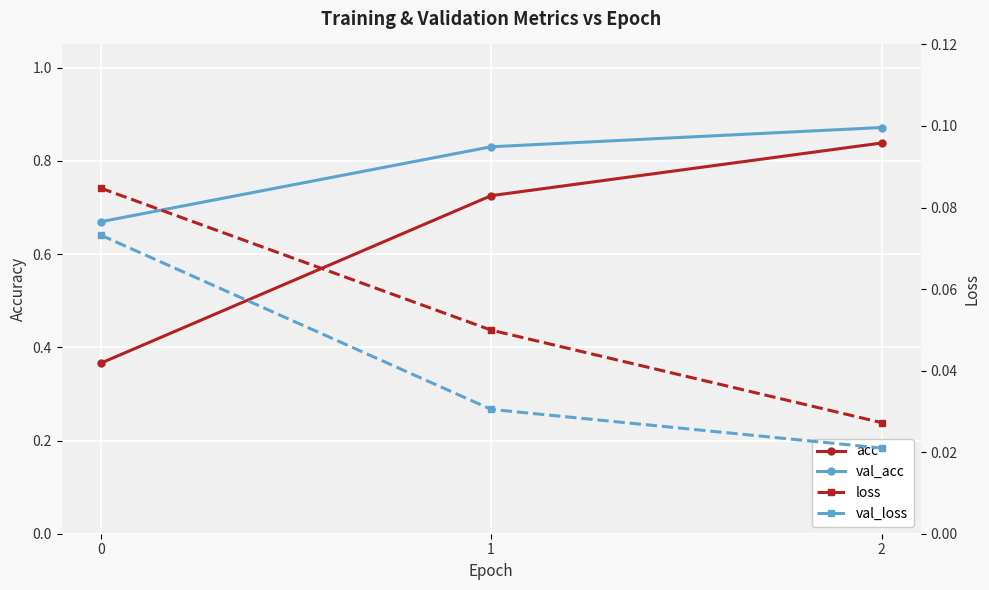

Reading left to right, transcribe all the data shown in this chart.

acc: 0.4	0.7	0.8
val_acc: 0.7	0.8	0.9
loss: 0.1	0.0	0.0
val_loss: 0.1	0.0	0.0